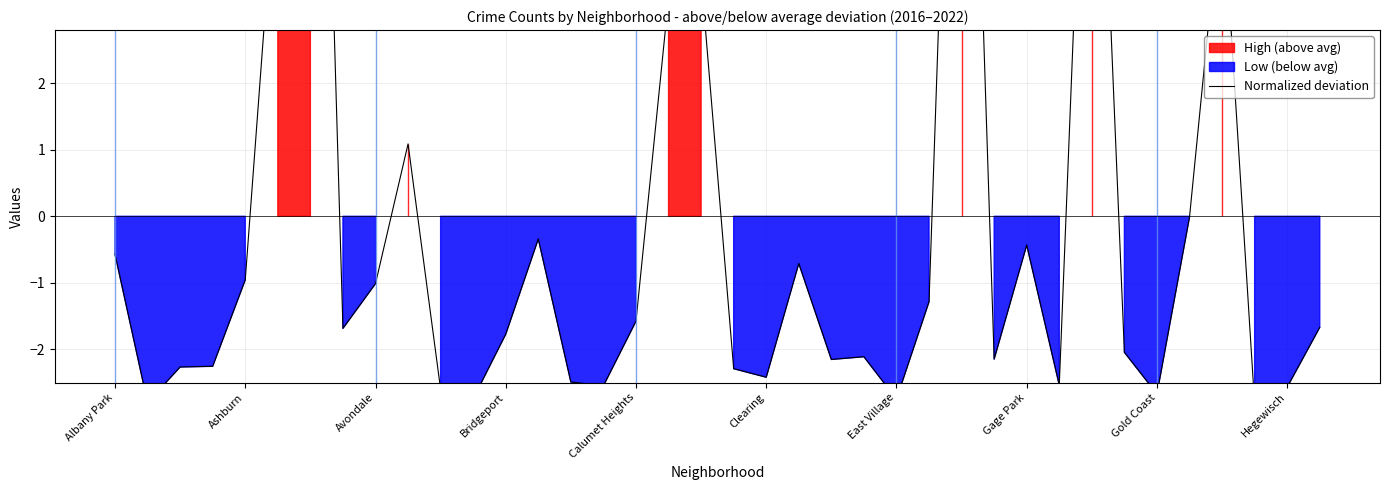

What is the maximum value shown in the chart?

15.0